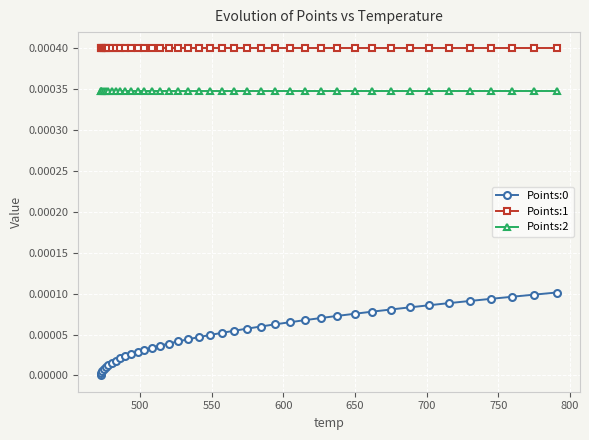

True or false: Points:2 and Points:1 intersect in this chart.

False